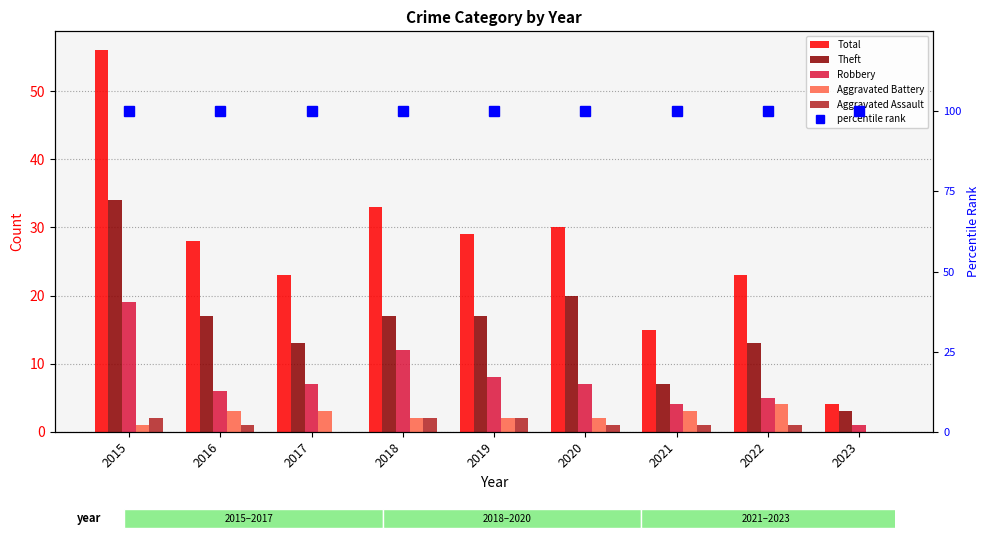

Count the Aggravated Battery values in the range 2 to 3.

6